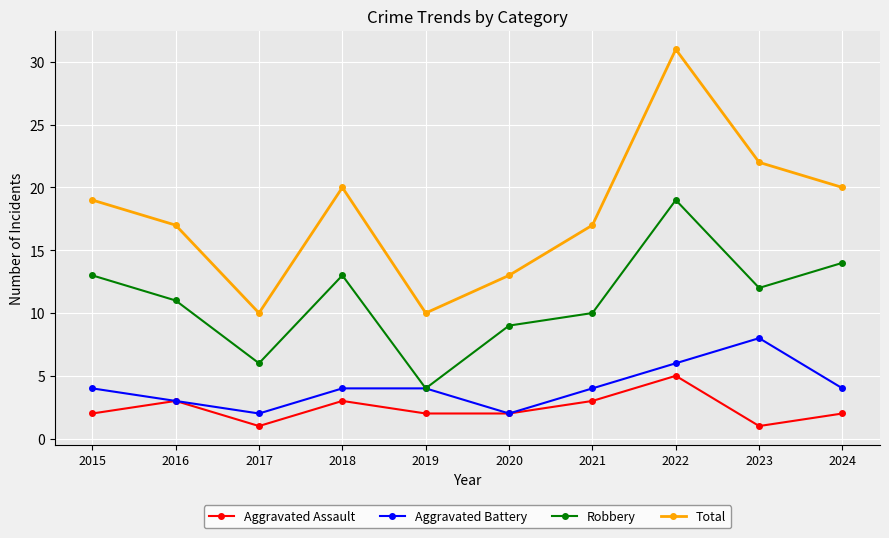

How many lines are shown in the chart?

4